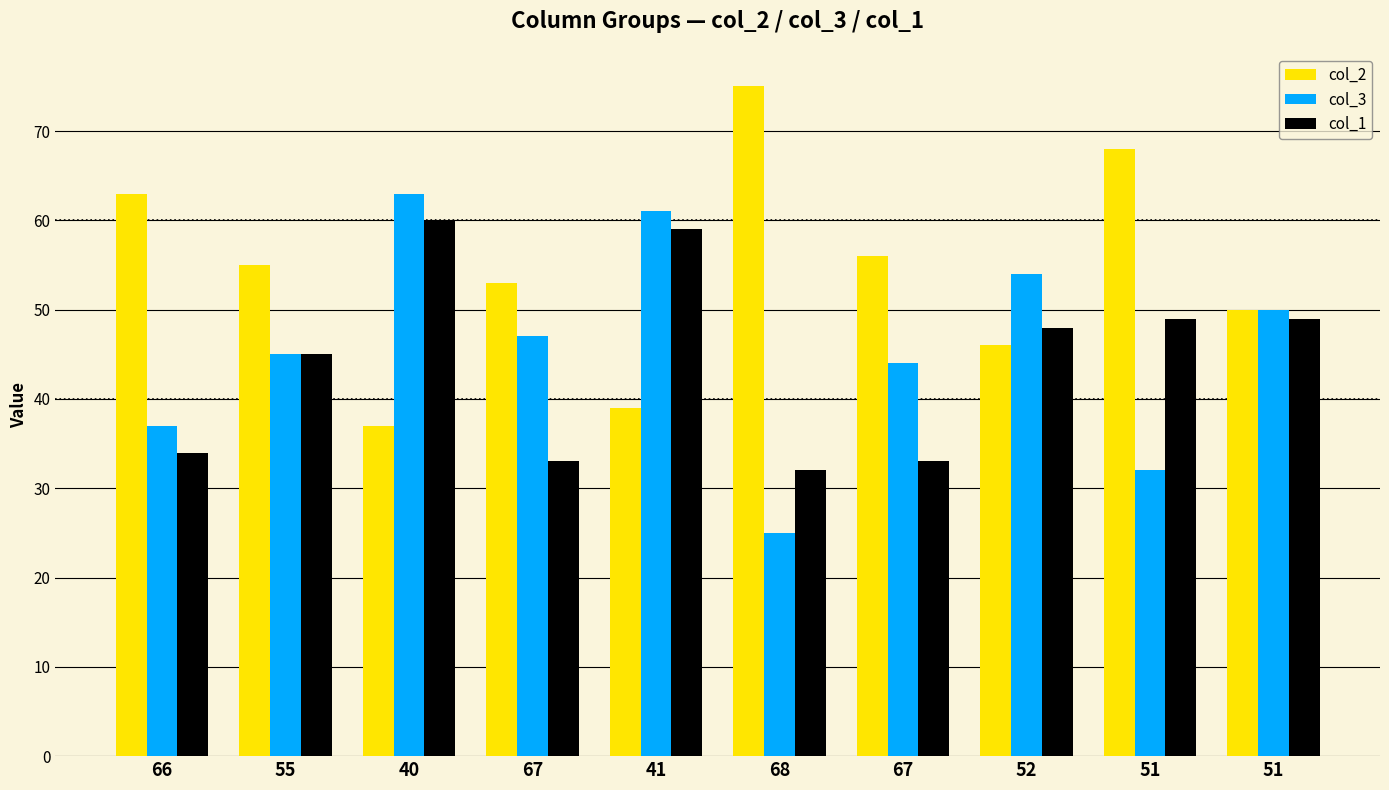

What are all the series names shown in the legend?

col_2, col_3, col_1